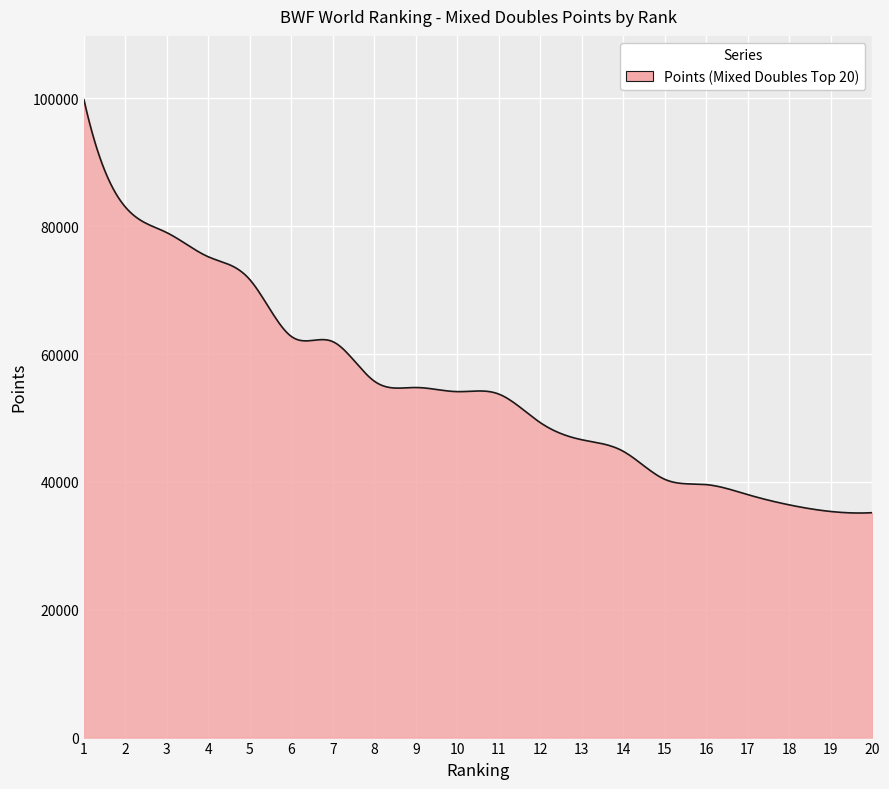

What is the greatest value displayed?

99785.3